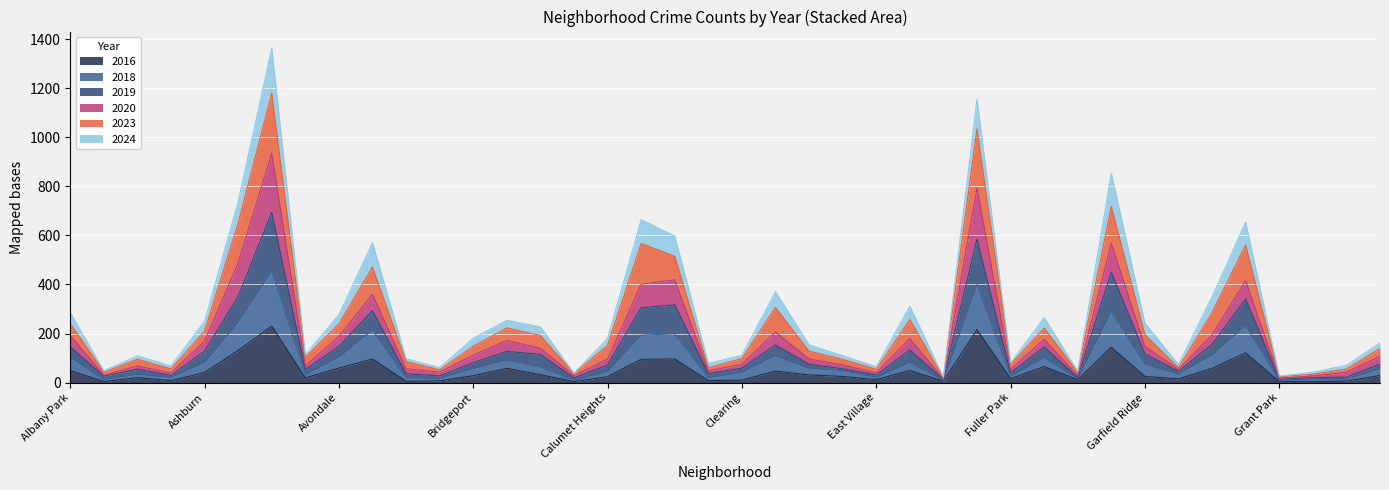

What is the highest value of the 2016 series?

230